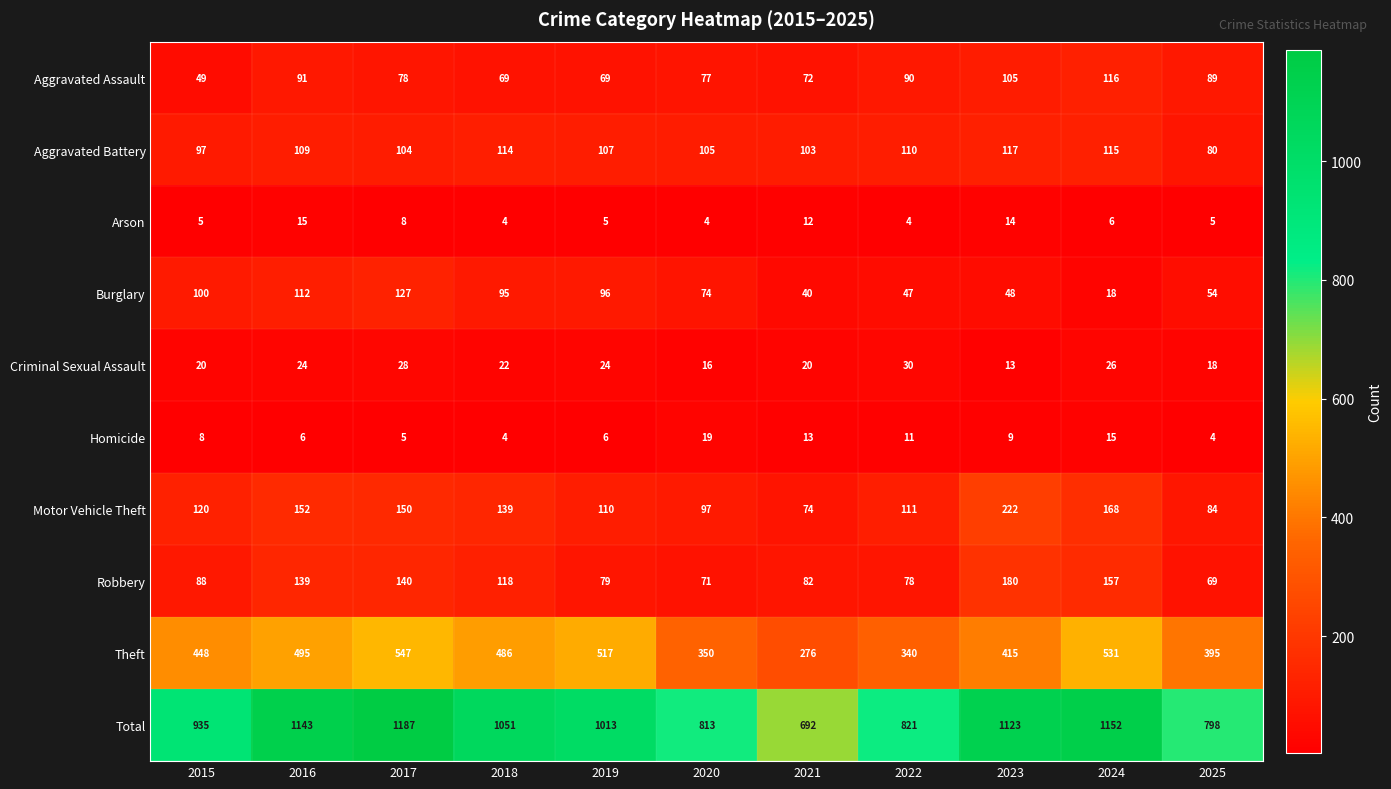

At which label is Theft closest to 411?

2023